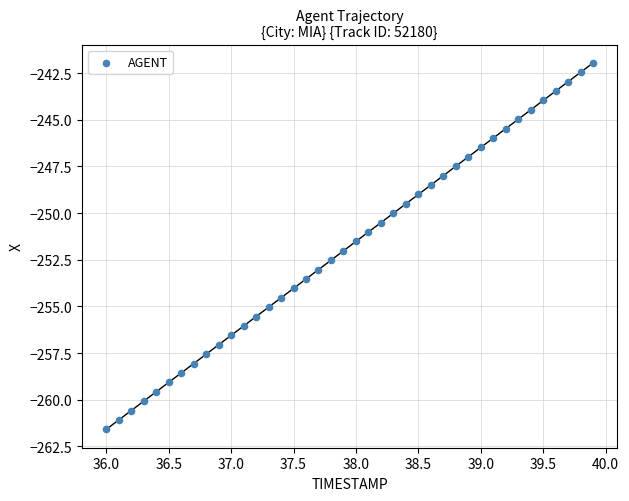

What is the range of X values (max minus min)?

3.9